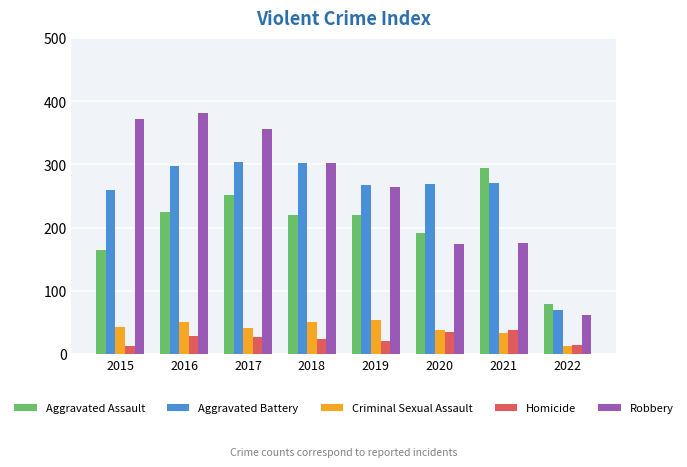

At which label does Aggravated Assault first exceed 220?

2016